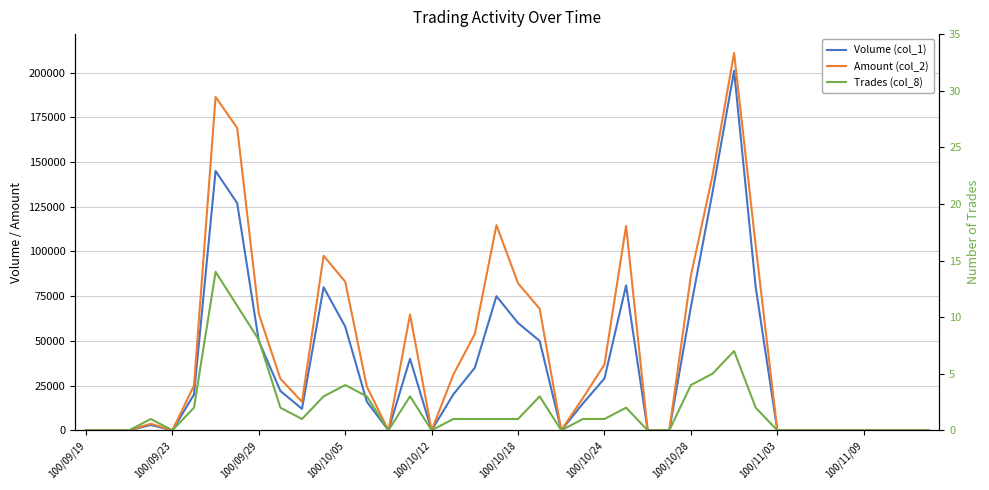

True or false: Volume (col_1) and Amount (col_2) intersect in this chart.

False